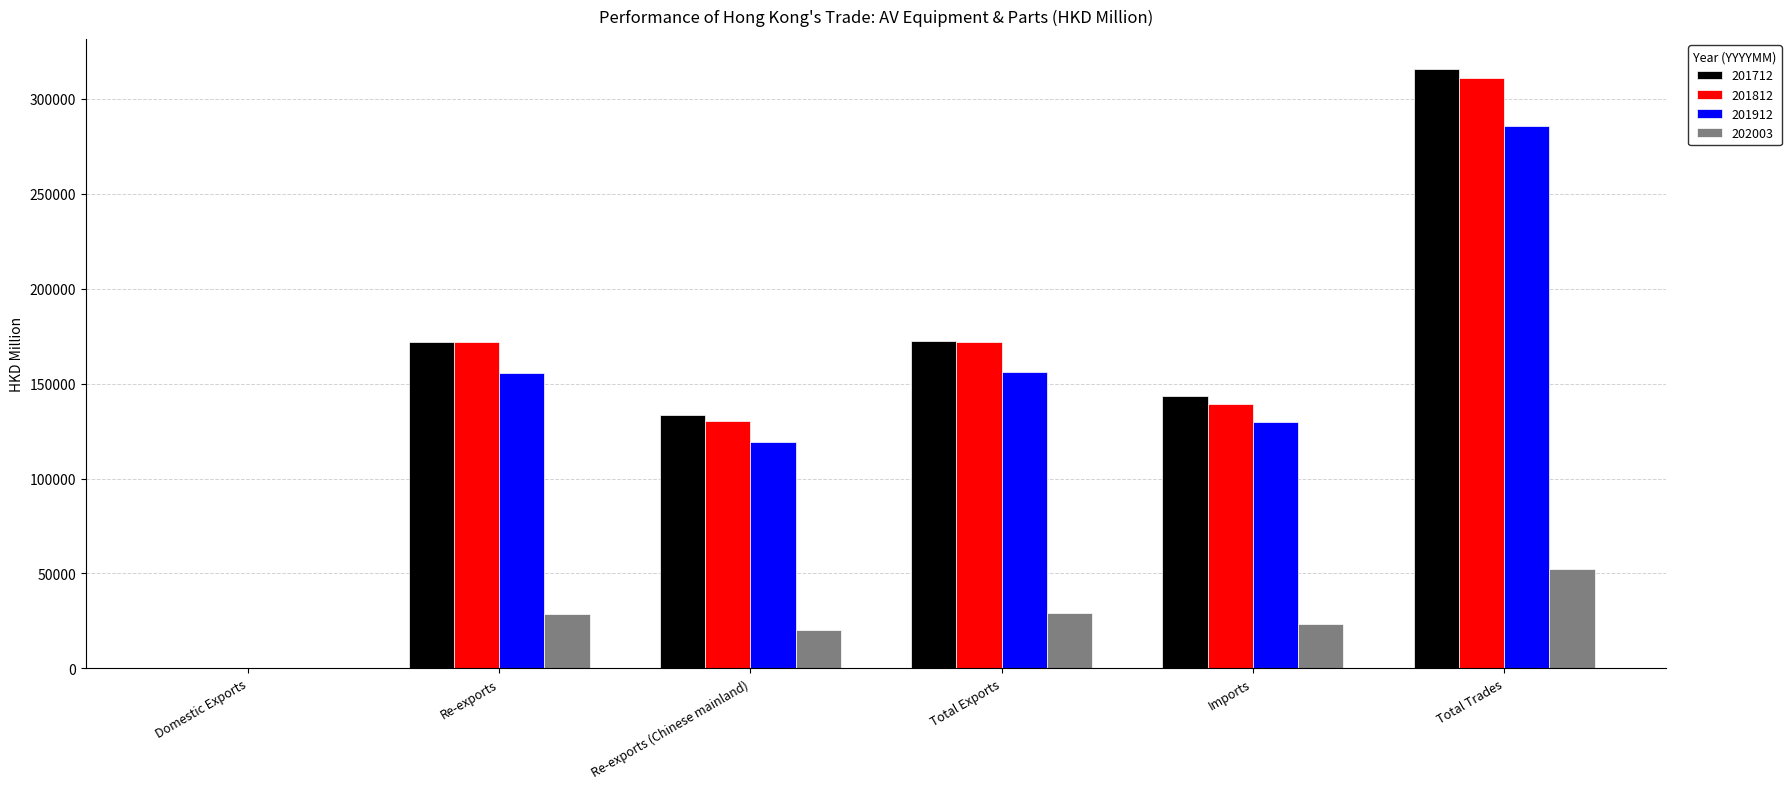

Is it true that 201912 equals 231058.4 at Total Exports?

False